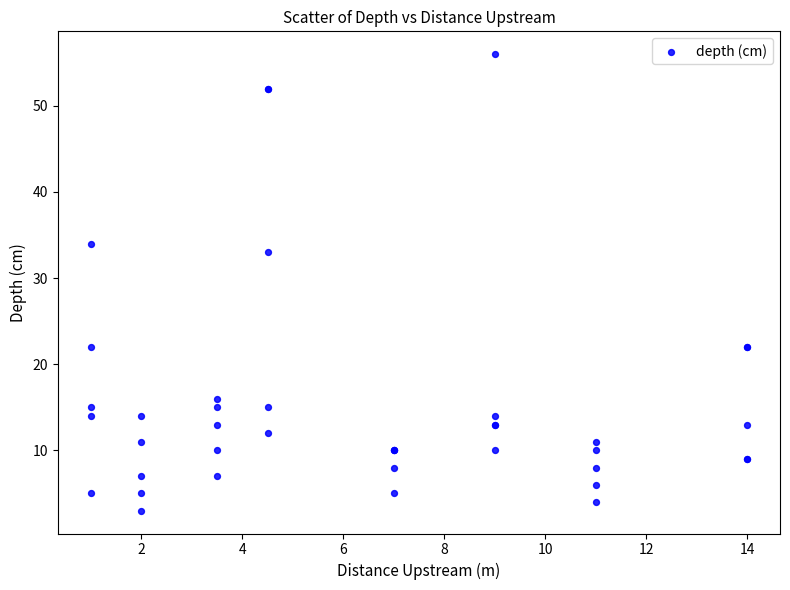

What Y value in the scatter plot is closest to 29?

33